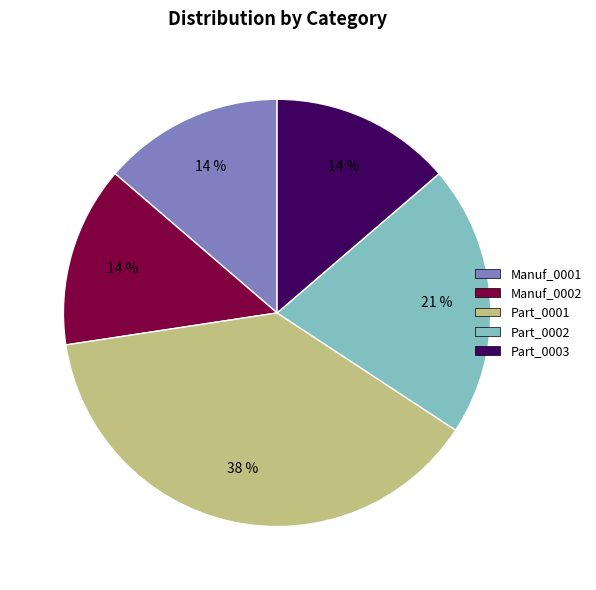

Does Part_0003 represent more than half of the total?

No